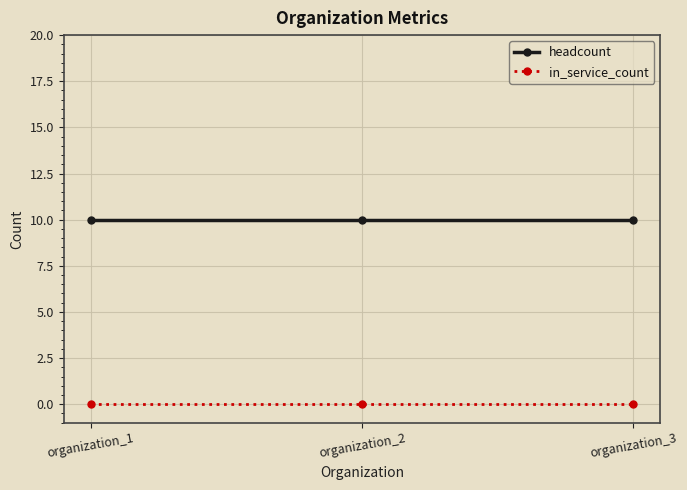

List the series in order of their overall mean, lowest first.

in_service_count, headcount